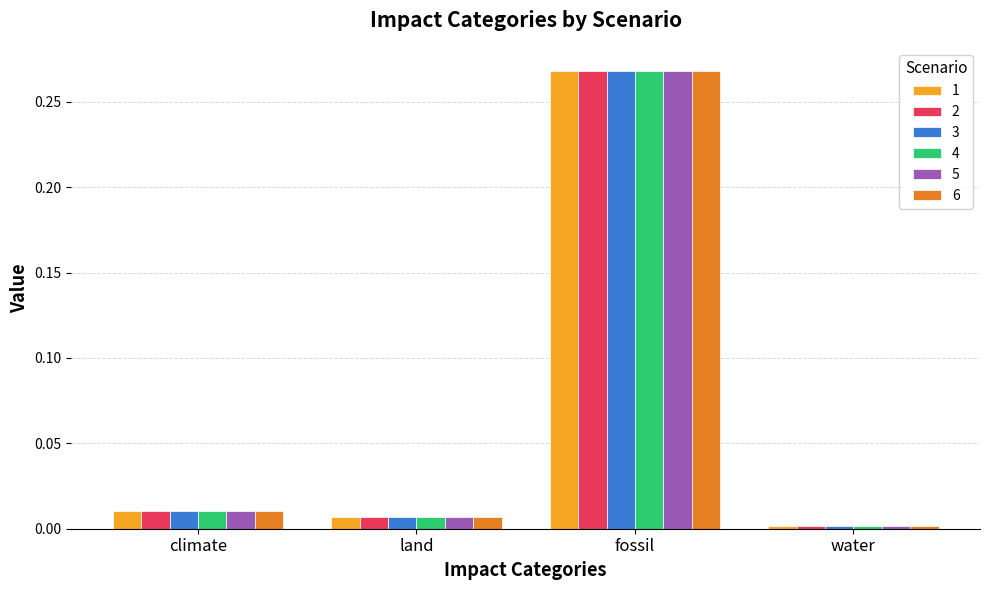

At which category is the sum across all series the highest?

fossil